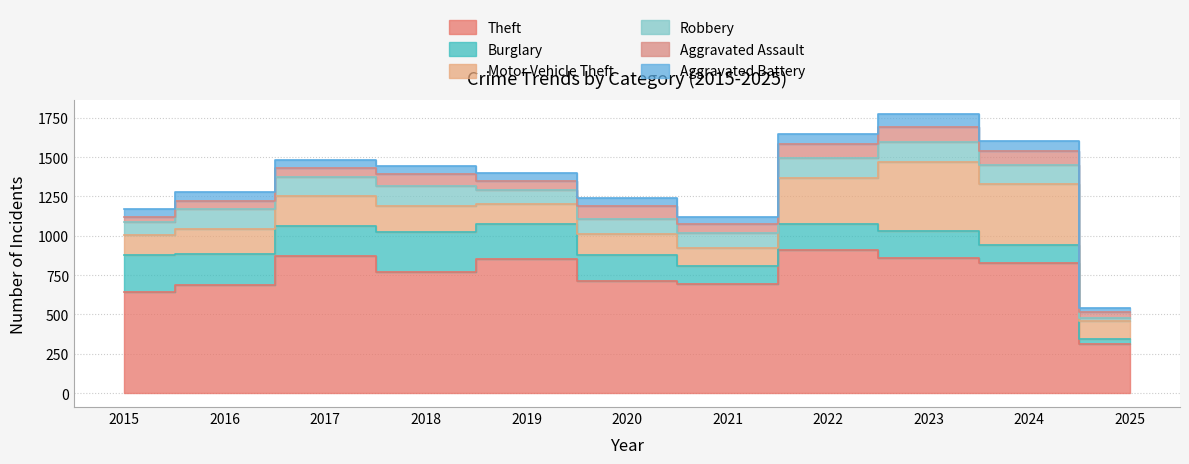

What value does the Robbery series have at 2022, to the nearest 10?

120